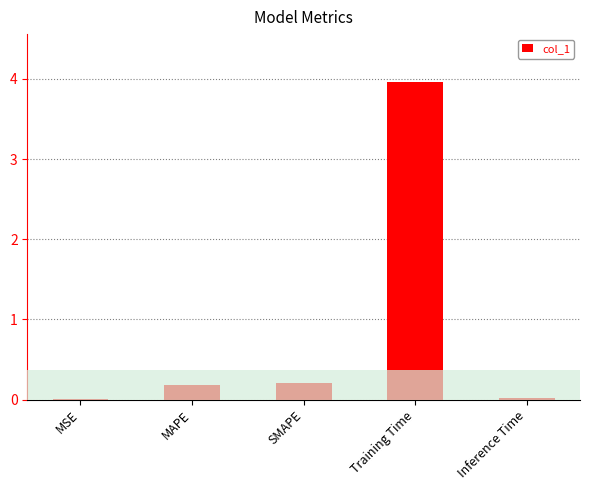

What is the sum of all values?

4.4